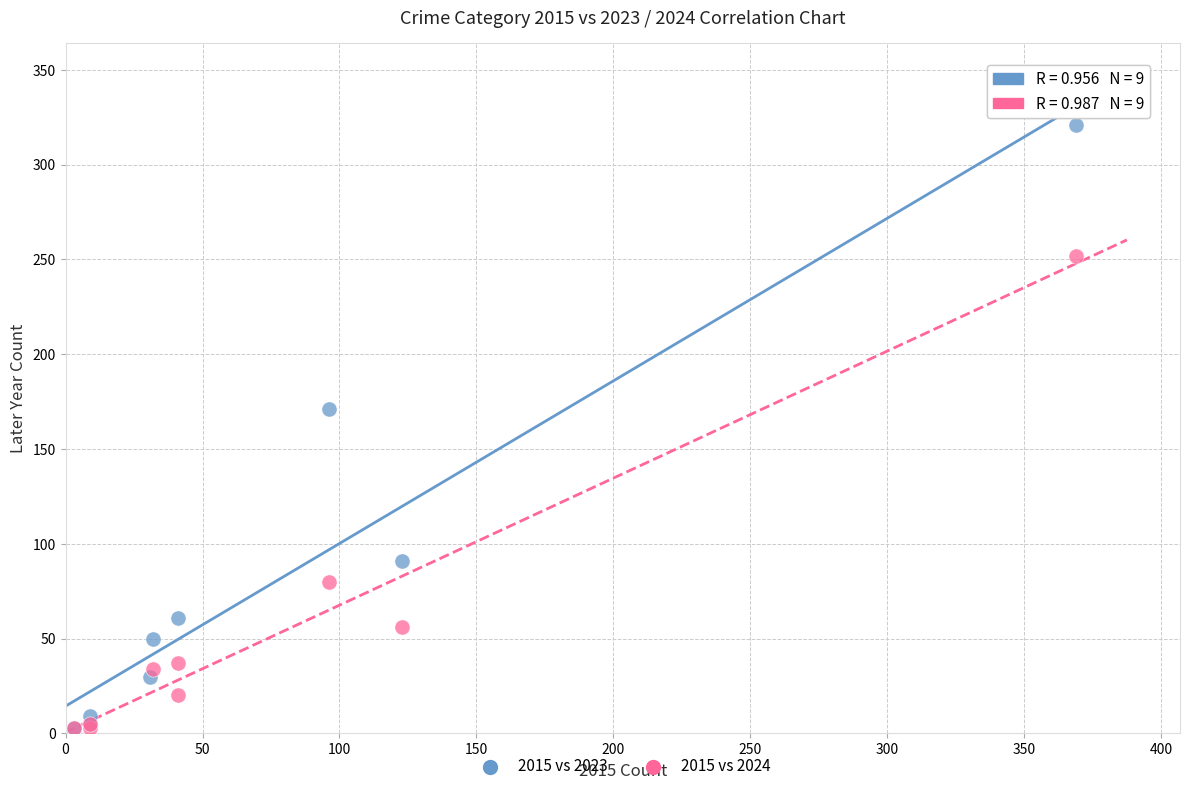

Which series reaches the maximum Y coordinate?

2015 vs 2023